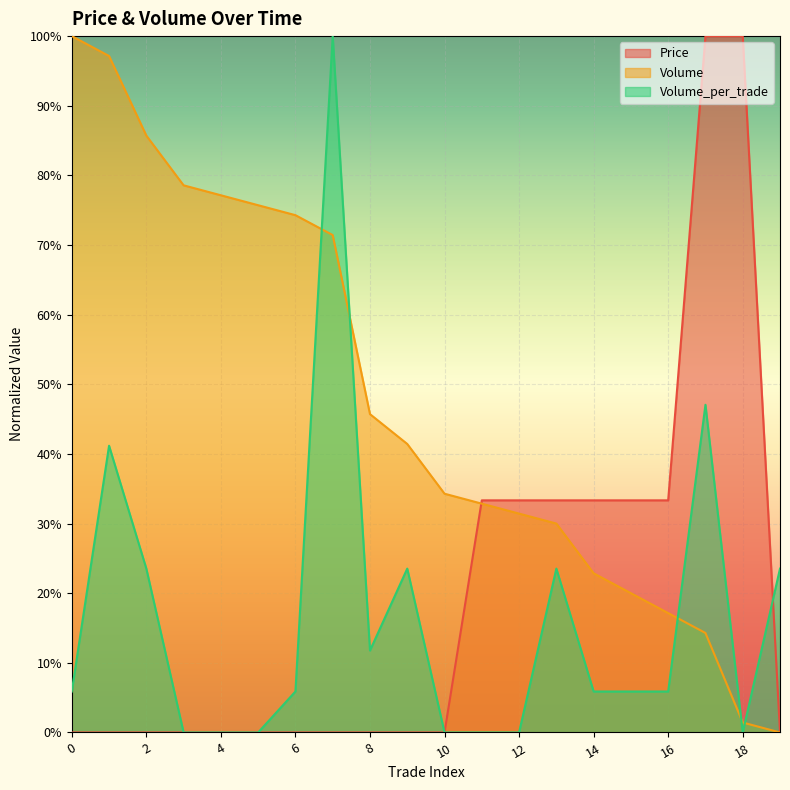

Does the chart display data point markers on the line(s)?

No